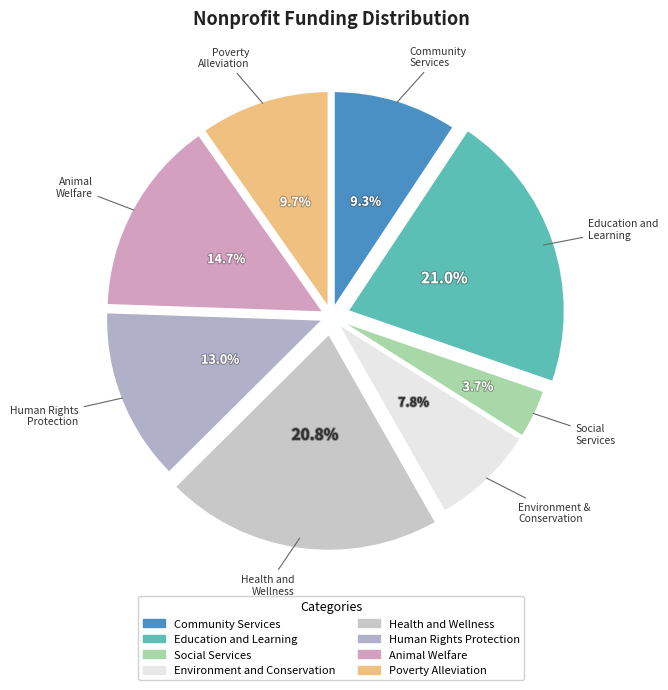

What percentage is the Poverty Alleviation slice, to the nearest percent?

10%